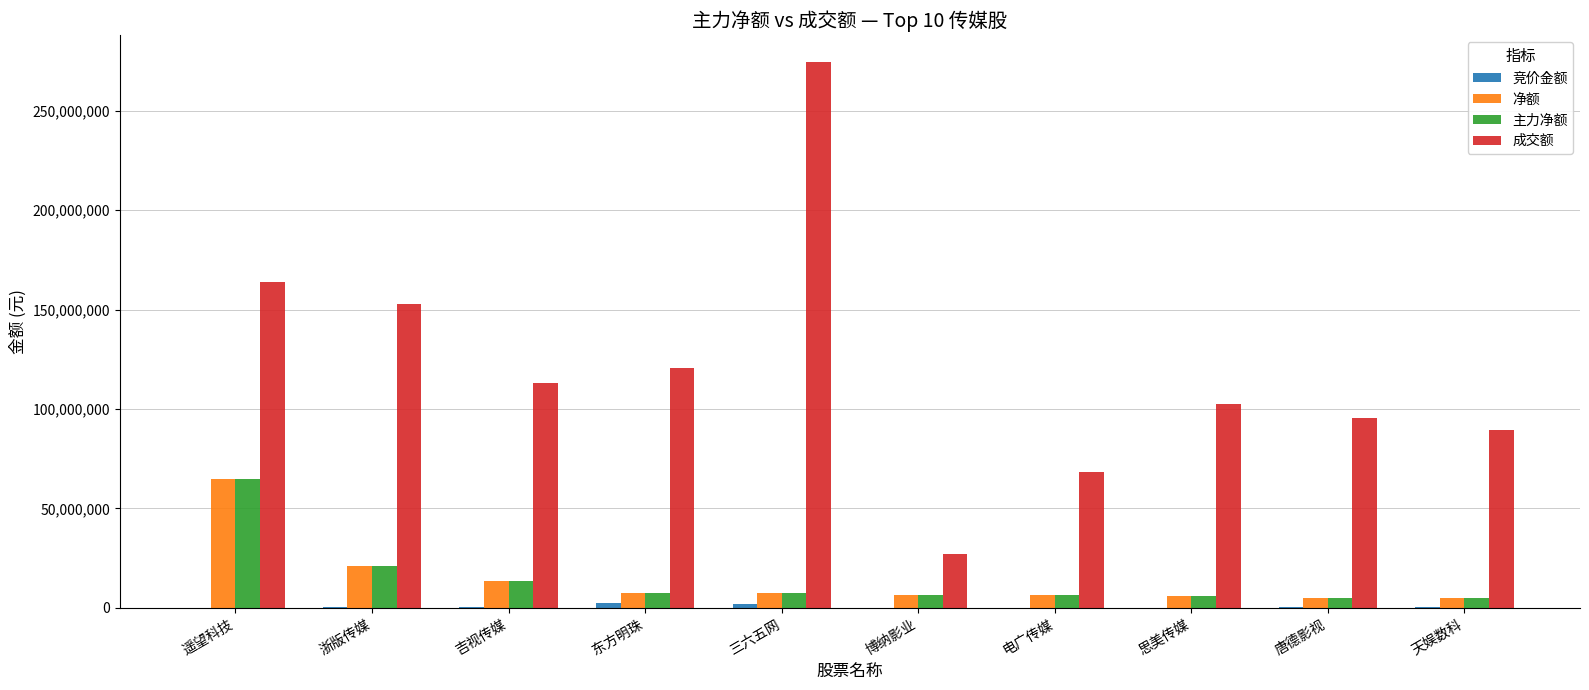

Which series changed the most between 三六五网 and 电广传媒?

成交额